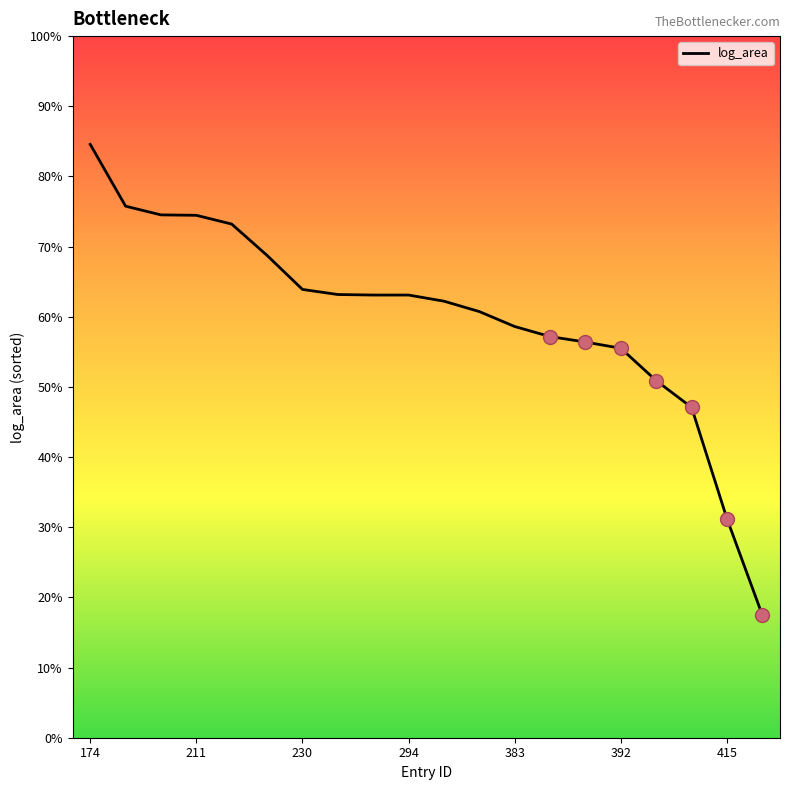

True or false: there are more than 1 points higher than both neighbors.

False